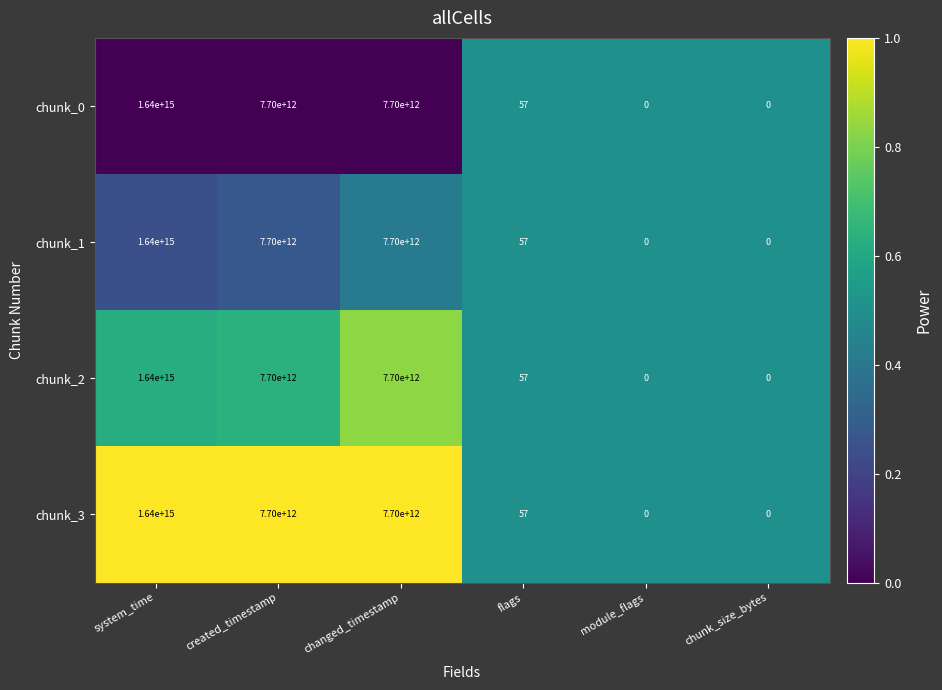

Is the value of chunk_2 at system_time greater than the value of chunk_3 at created_timestamp?

Yes